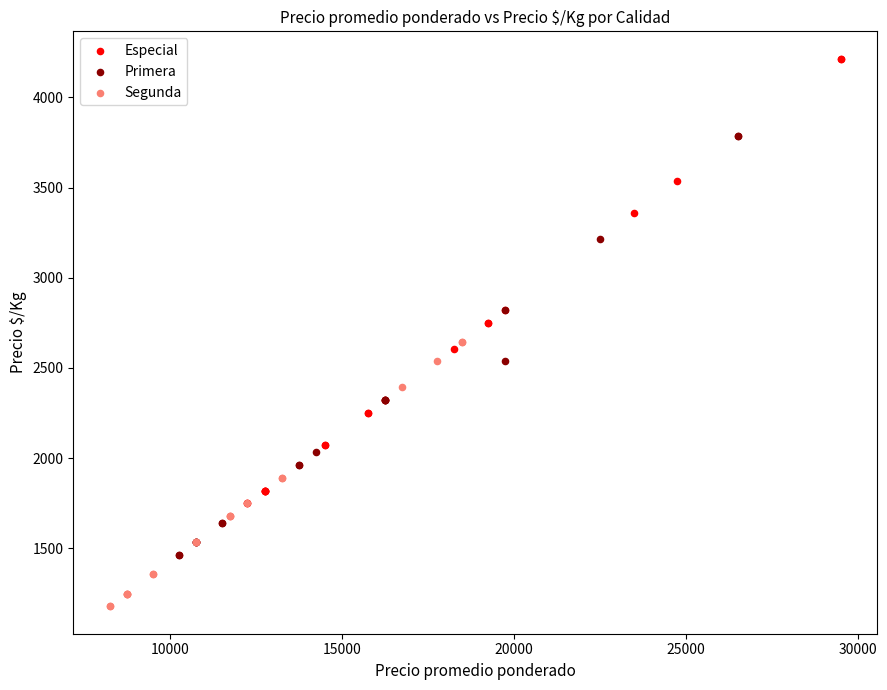

Which series reaches the minimum Y coordinate?

Segunda